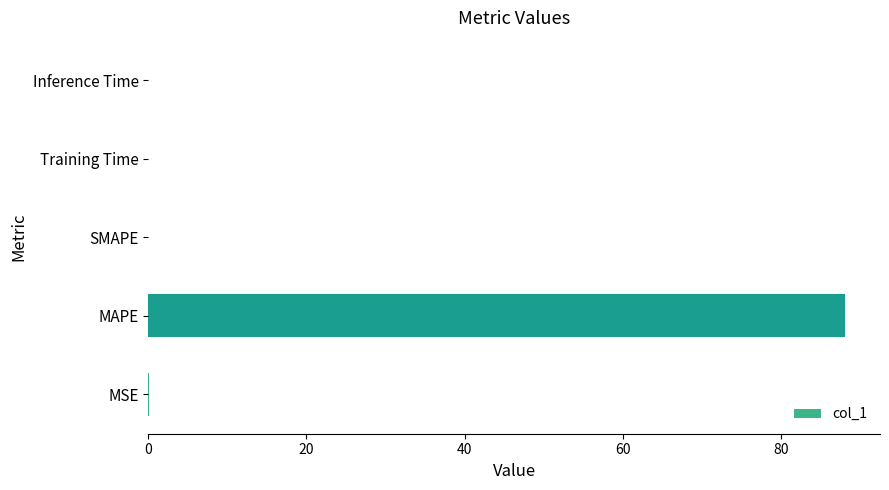

Which has a higher value, MAPE or Training Time?

MAPE